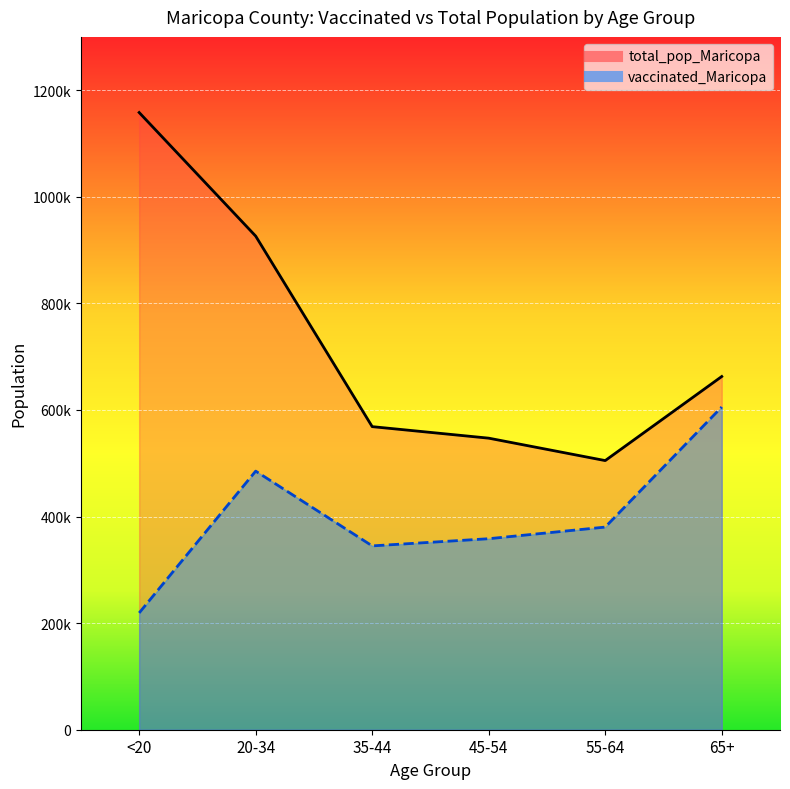

What position from the right is 45-54?

3